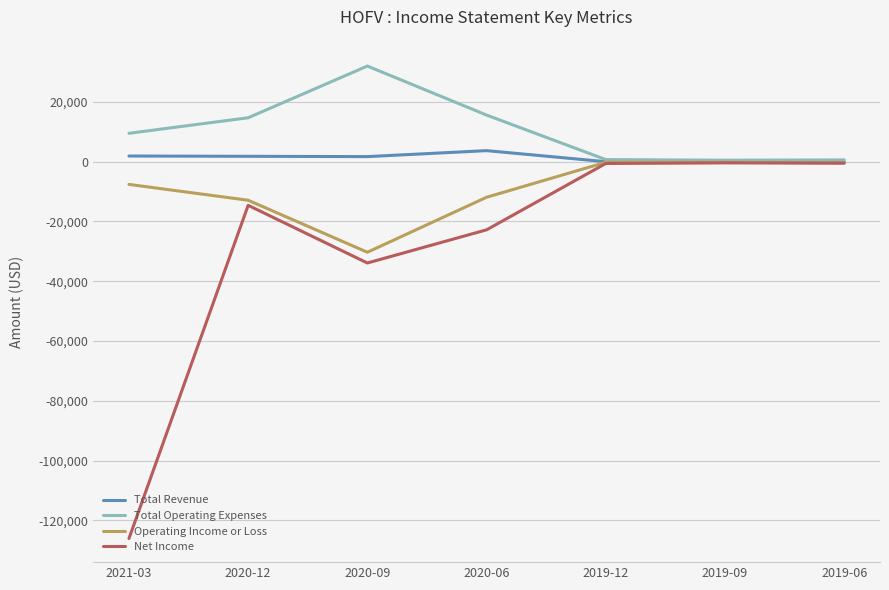

Which series has the largest total across all categories?

Total Operating Expenses